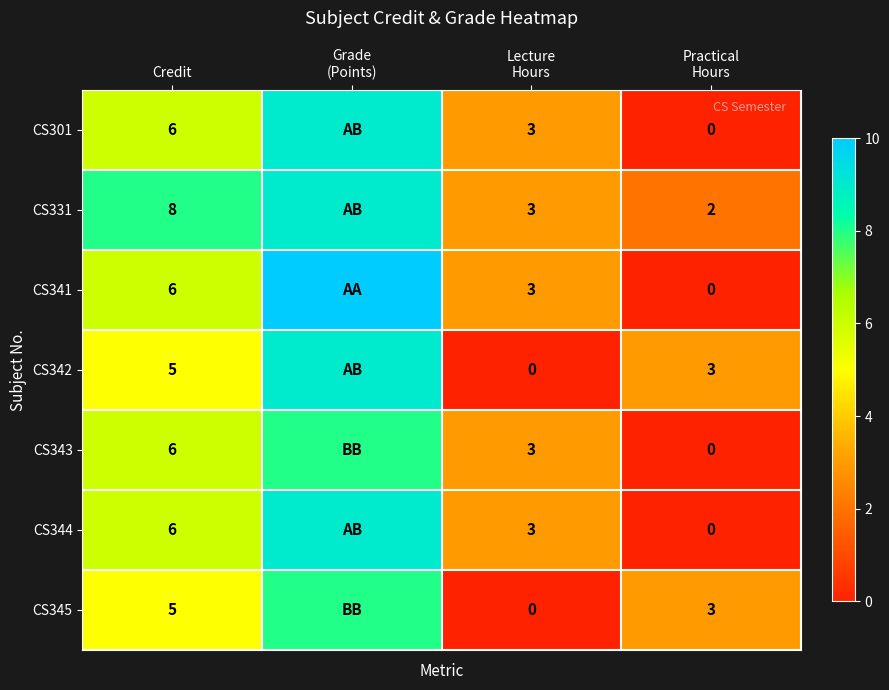

Is it true that CS301 equals 6 at Credit?

True